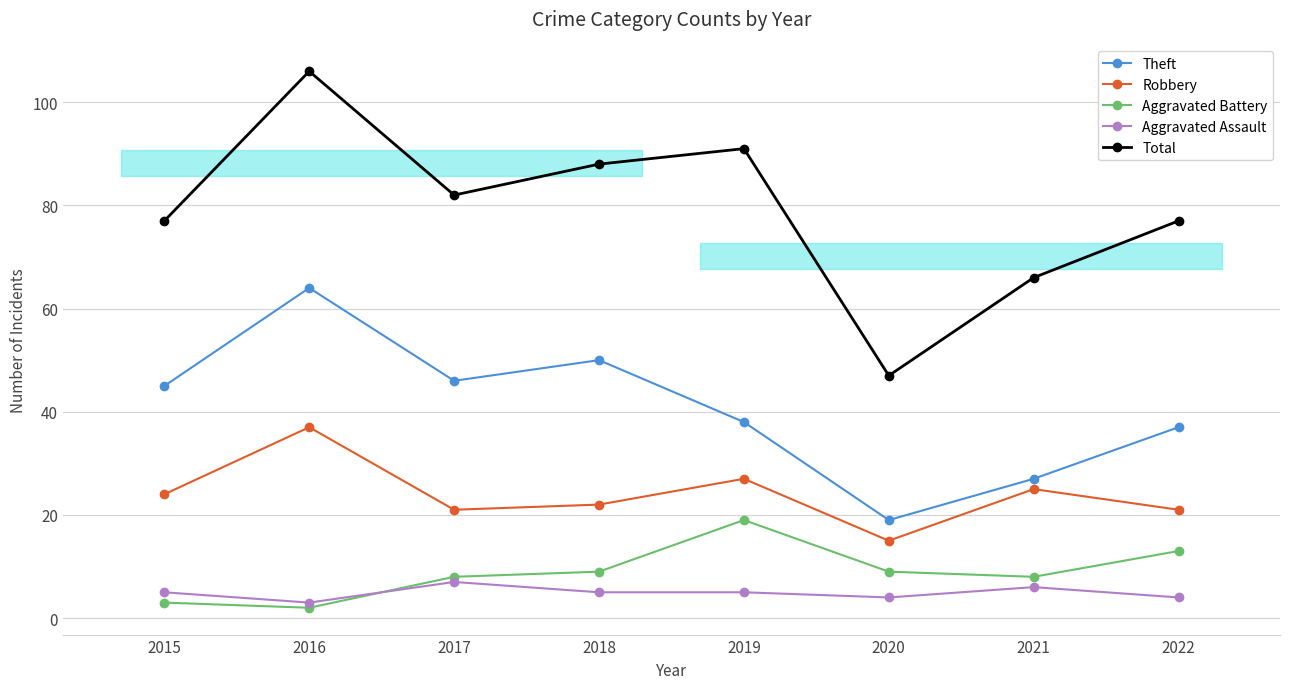

Which series has the largest total across all categories?

Total